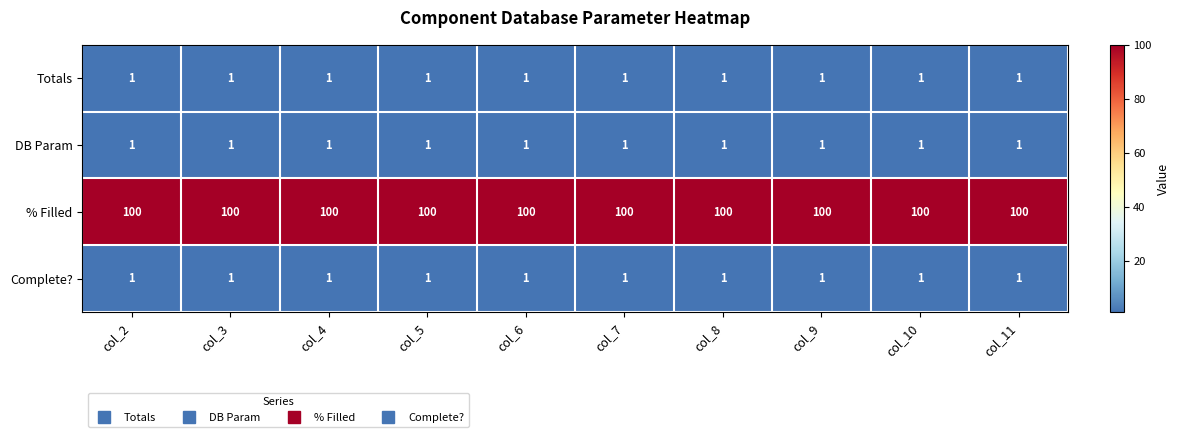

What is the spread (max minus min) of values at col_9?

99